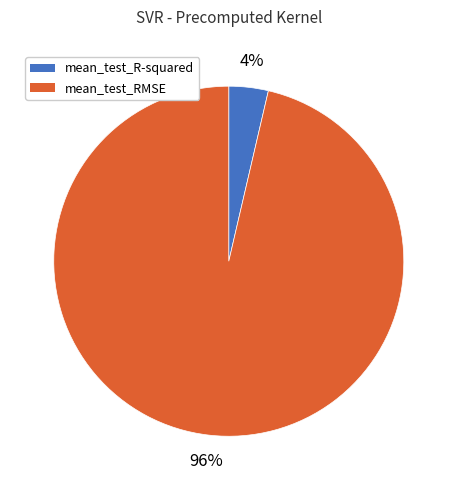

Do mean_test_RMSE and mean_test_R-squared together represent more than half of the pie?

Yes